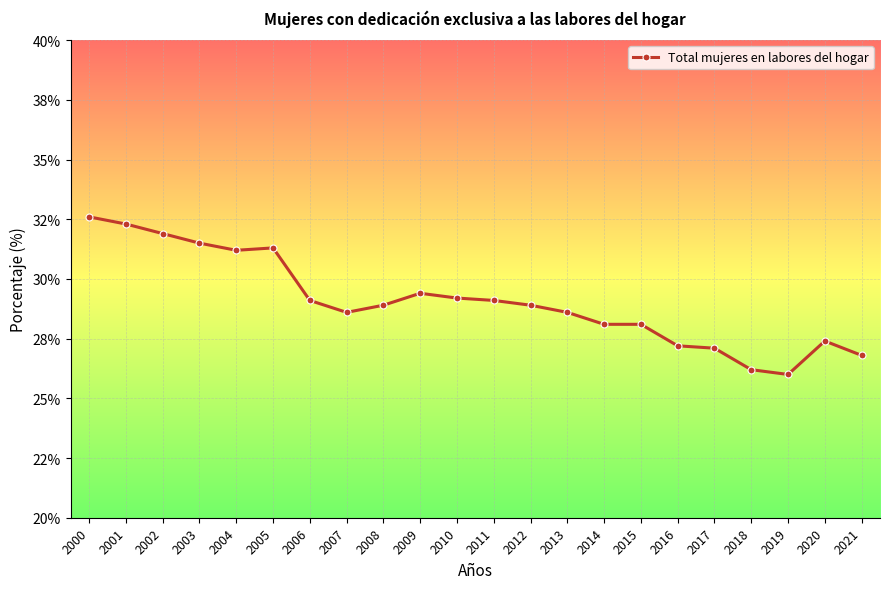

Does the chart have visible grid lines?

Yes